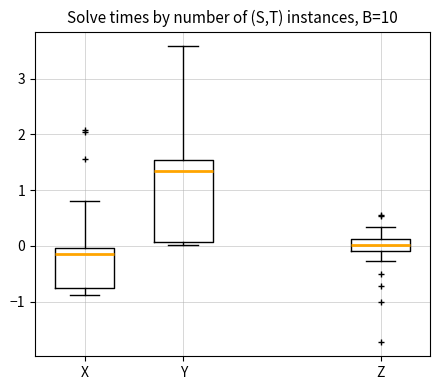

Reading left to right, read every box against the y-axis: the position of its median line, the range the box covers, and the ends of its whiskers. The values are not printed on the chart, so give them approximately, as read against the axis.

X: median -0.1, box -0.7 to 0.0, whiskers -0.9 to 0.8
Y: median 1.4, box 0.1 to 1.5, whiskers 0.0 to 3.6
Z: median 0.0, box -0.1 to 0.1, whiskers -0.3 to 0.3